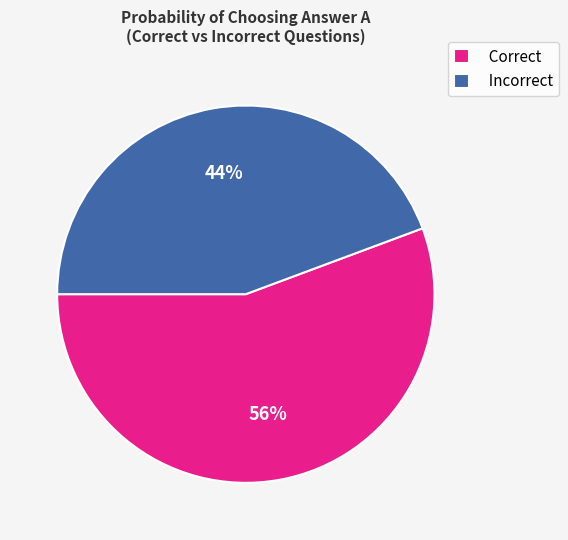

Rank the categories by value from highest to lowest.

Correct, Incorrect